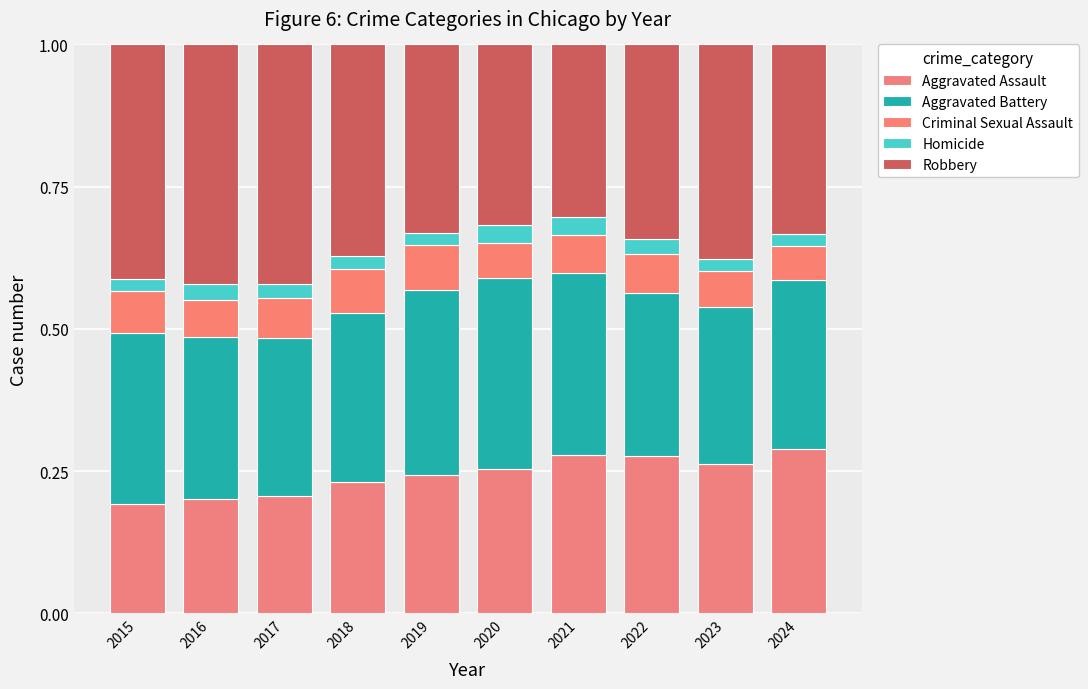

Count the number of categories in the chart.

10